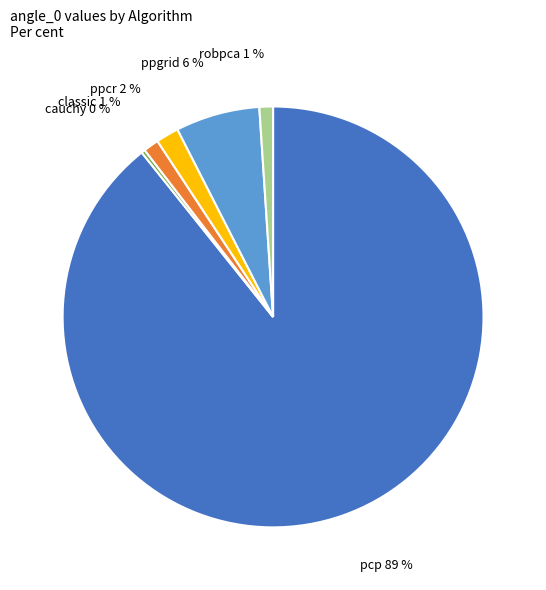

To the nearest percent, what percentage of the pie is classic?

1%